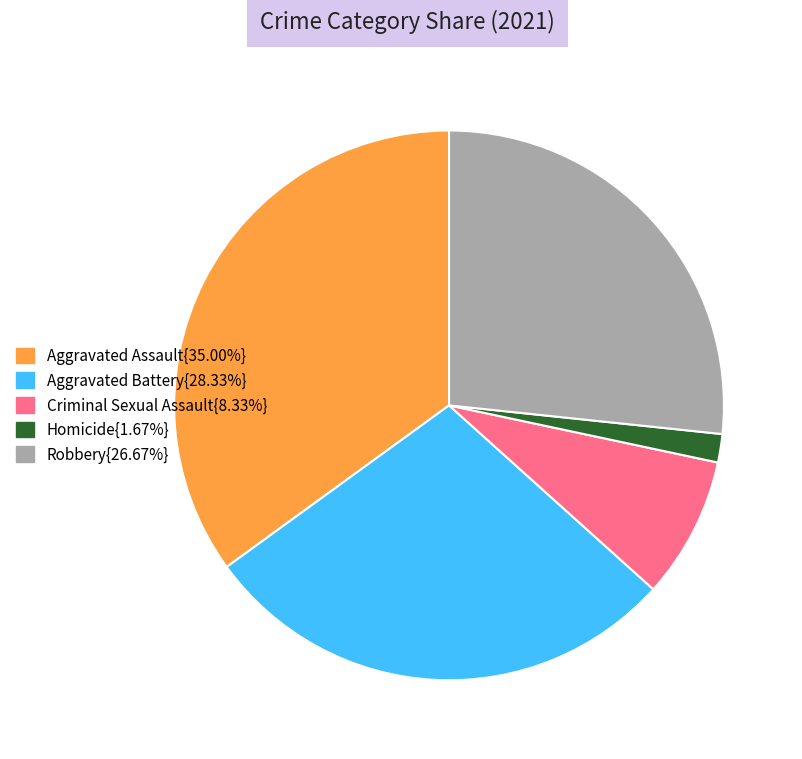

Is there any slice that represents more than half of the pie?

No